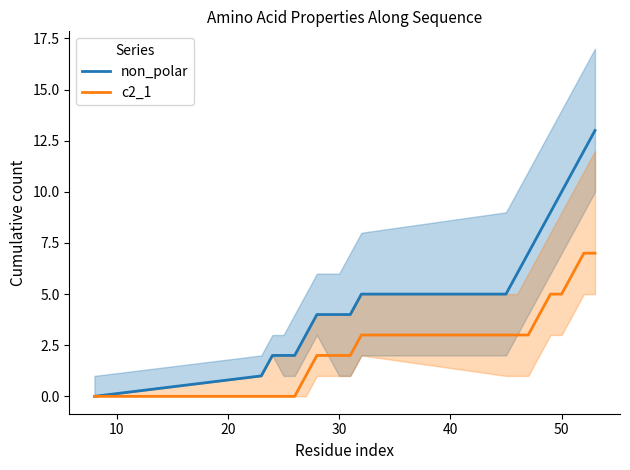

What is the maximum value for non_polar?

13